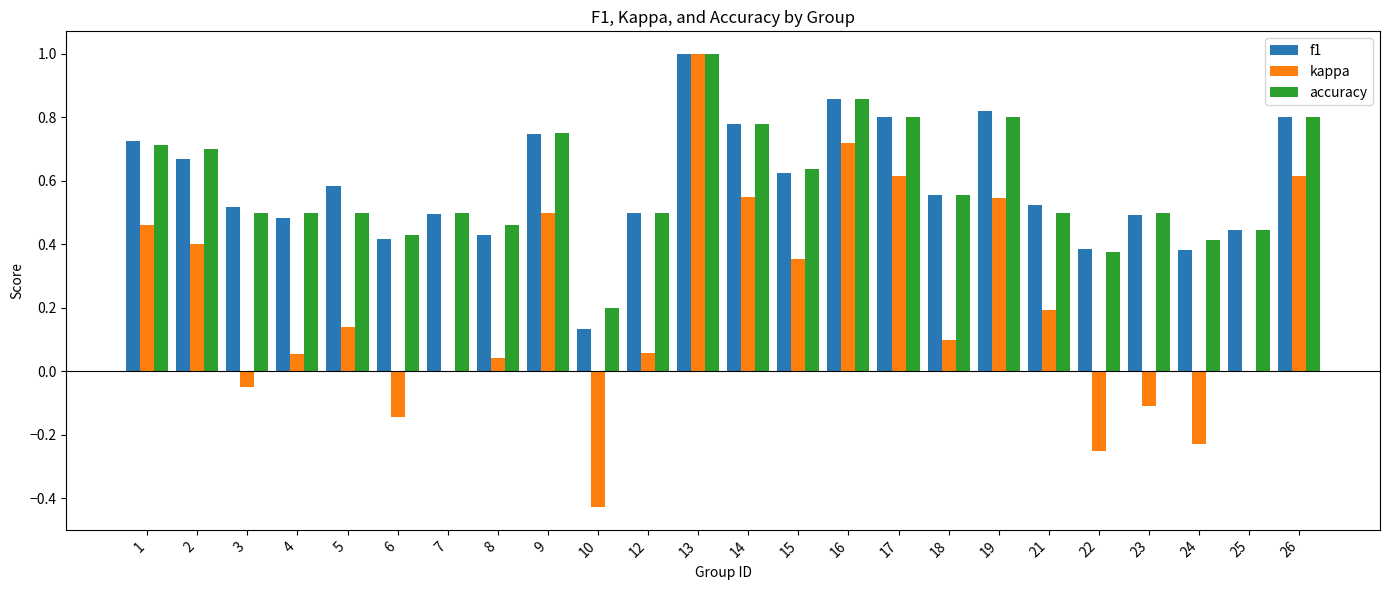

What is the average value of the kappa series?

0.2